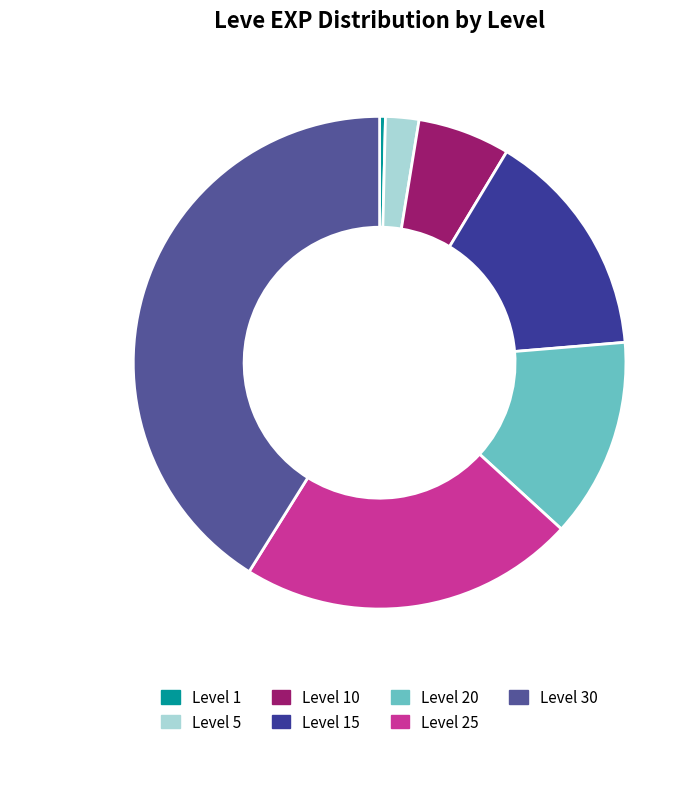

Between Level 5 and Level 30, which is larger?

Level 30